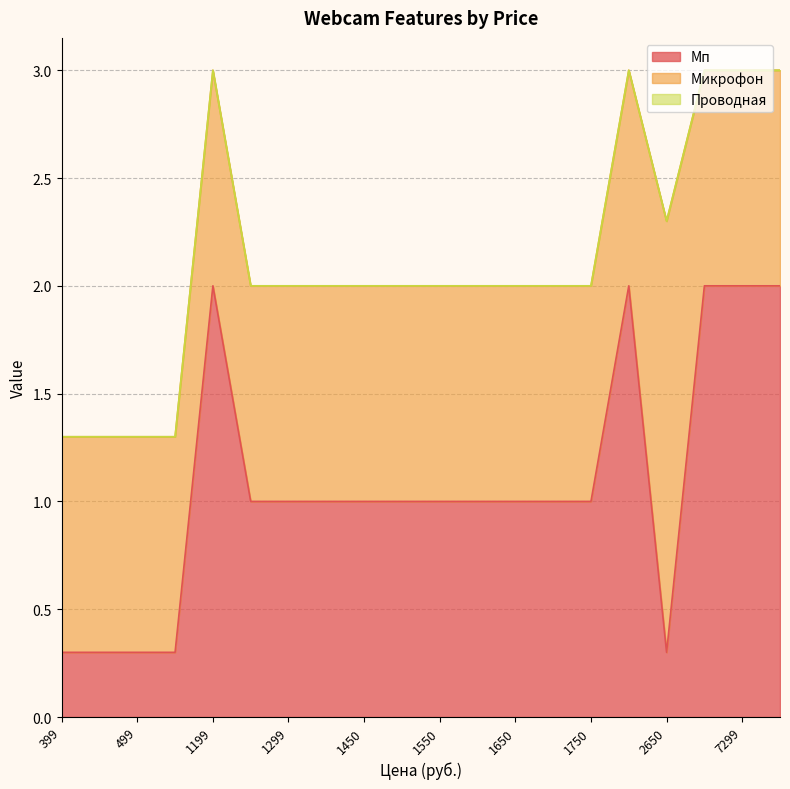

What is the total value across all series at 1750?

2.0